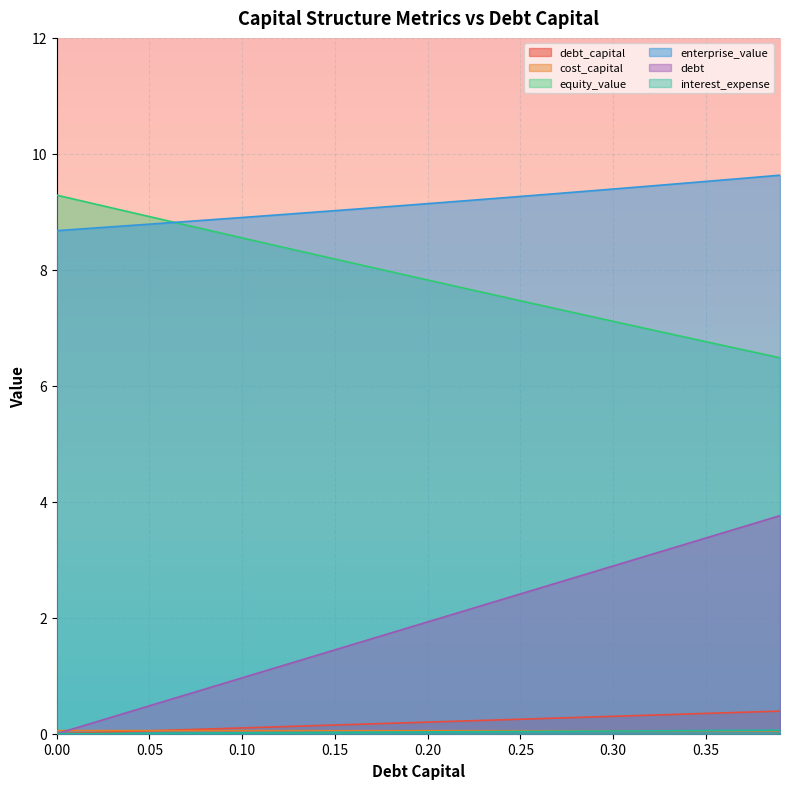

Is it true that debt equals 2.2 at 0.23?

True